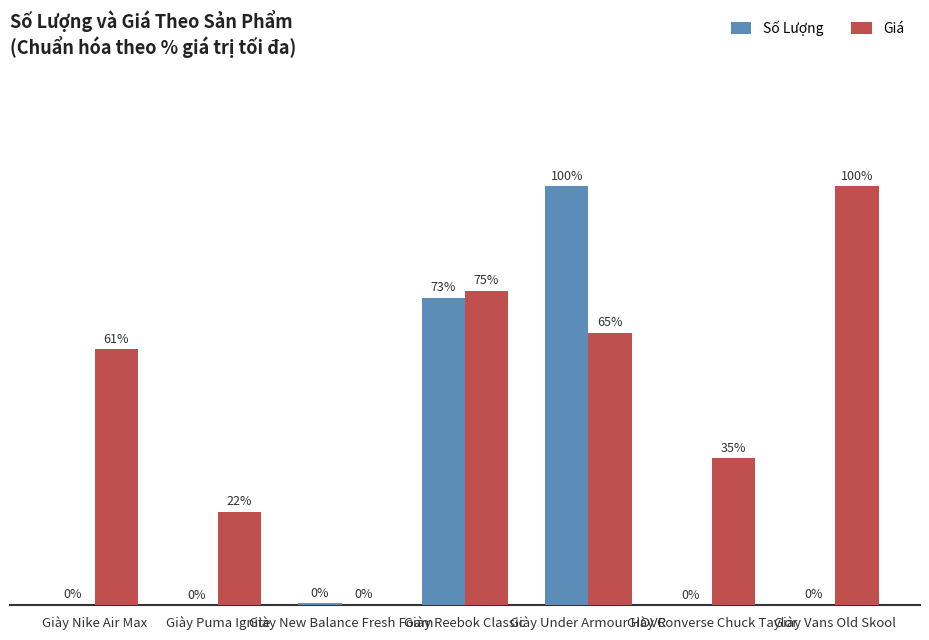

Are the bars horizontal?

No